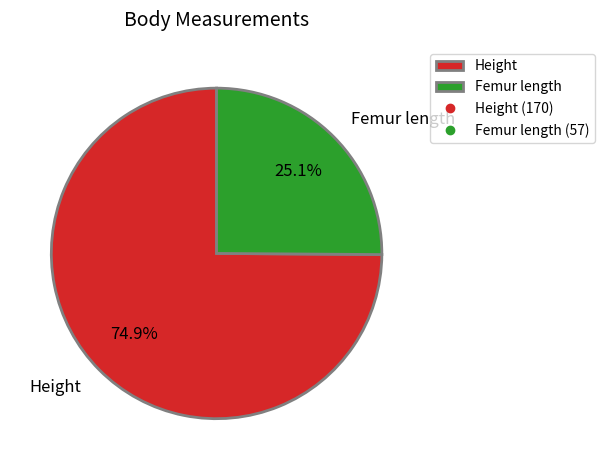

The Femur length slice represents 25% of the pie. True or false?

True